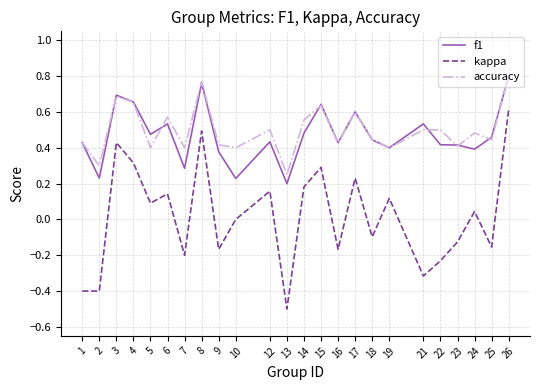

What is the smallest value displayed?

-0.5